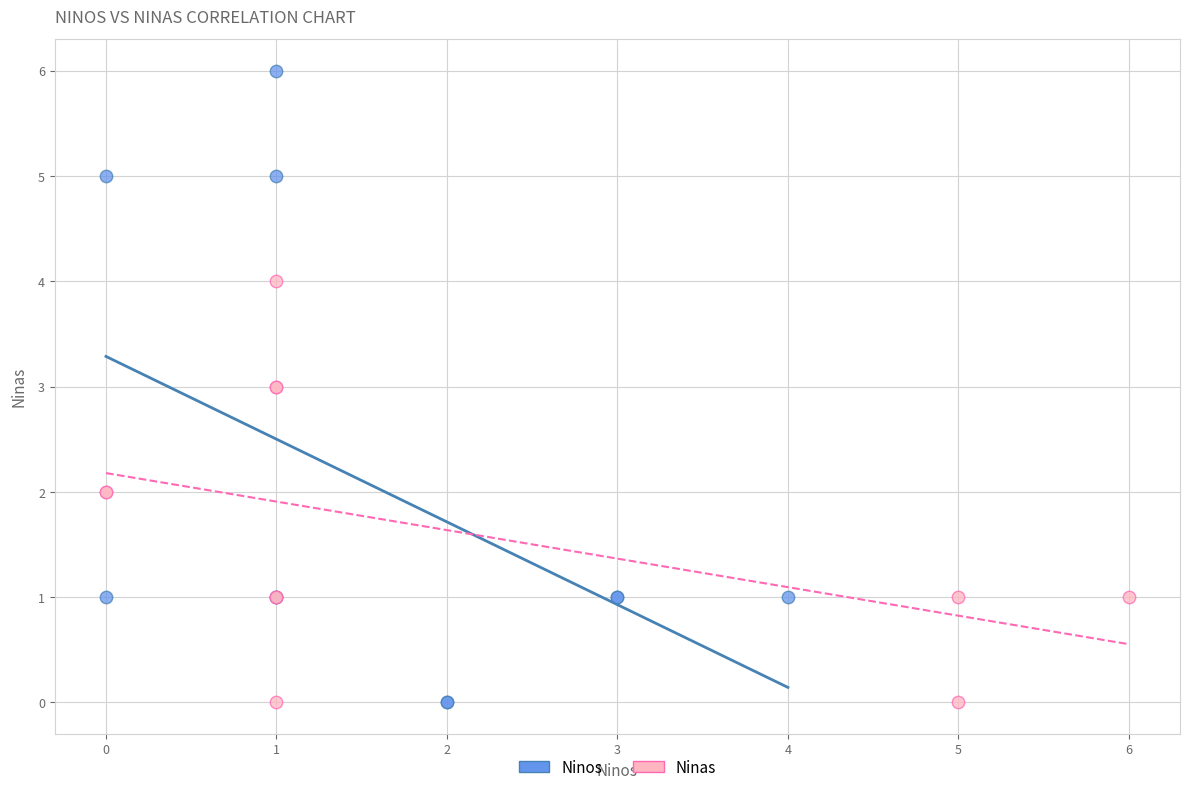

Which series contains the highest Y value?

Ninos